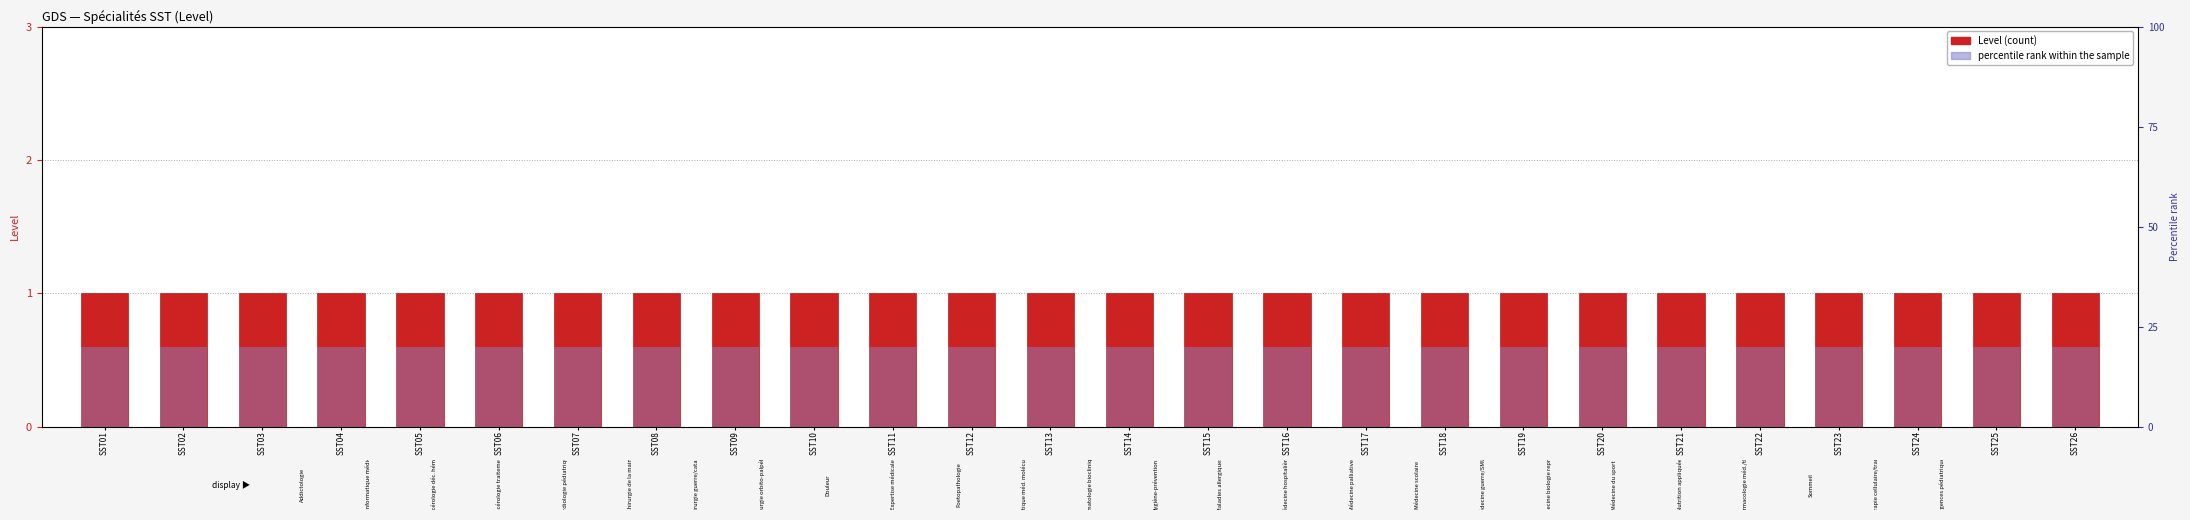

Rank the series by their maximum value, from lowest to highest.

percentile rank within the sample, Level